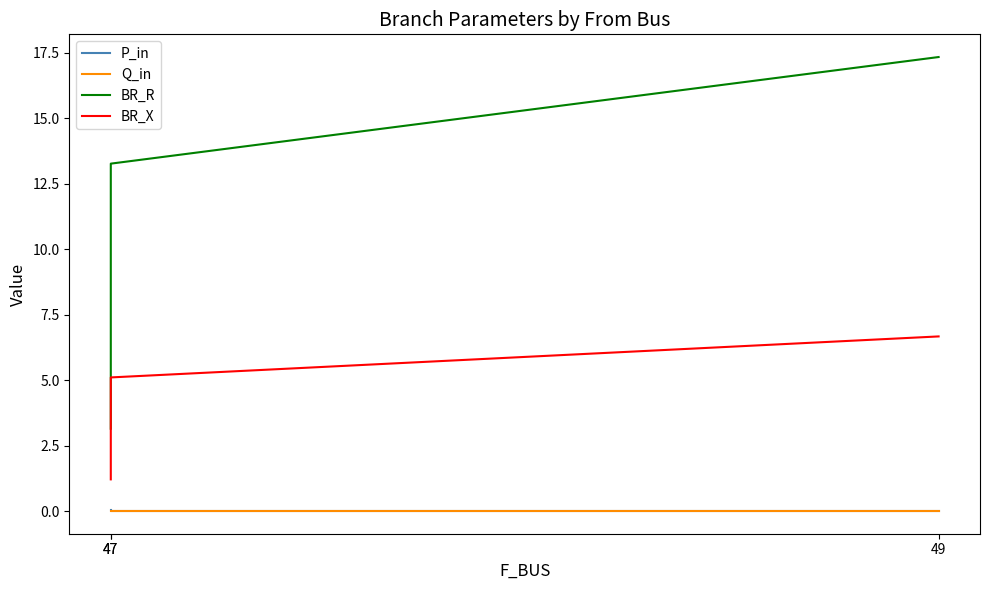

What is the maximum value shown in the chart?

17.3